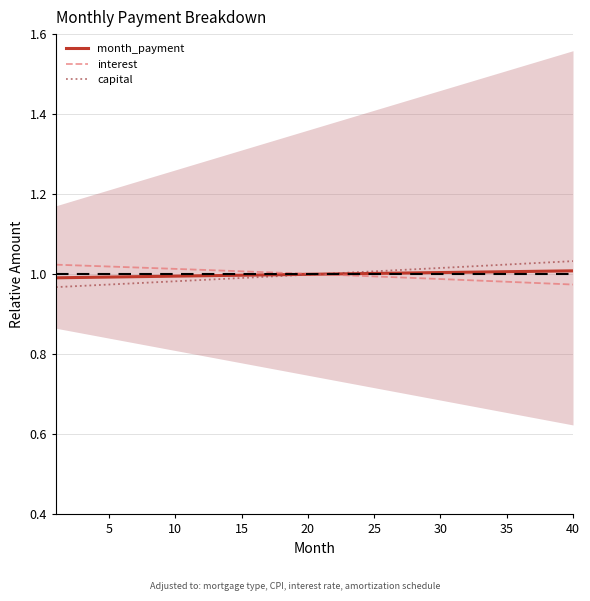

The interest series shows 1.0 at 30. True or false?

True